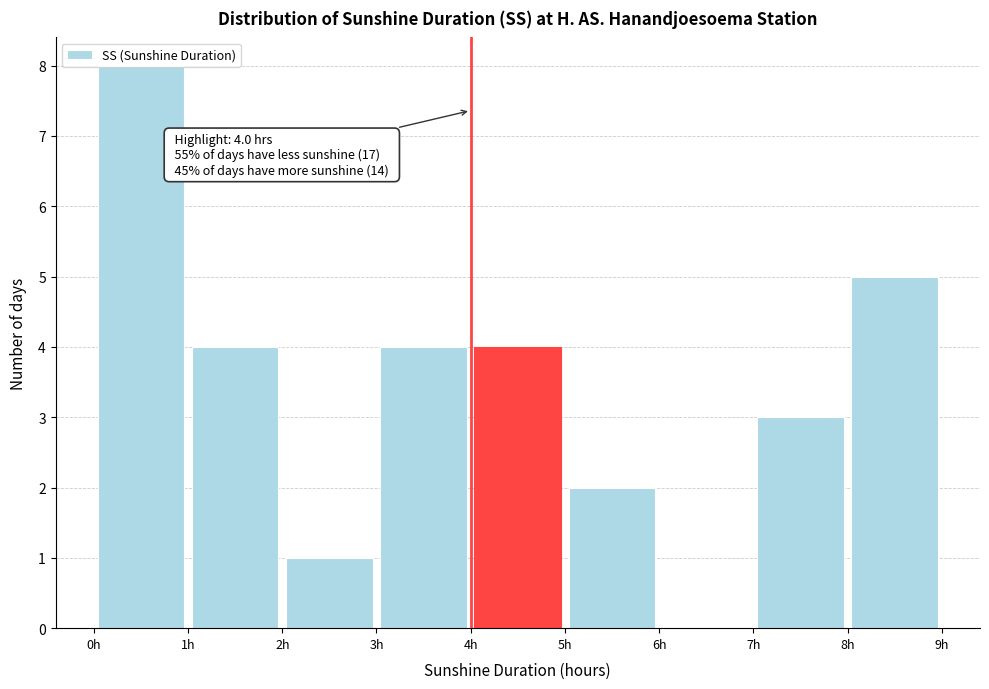

Over which range of the x-axis is the bar tallest?

0 to 1